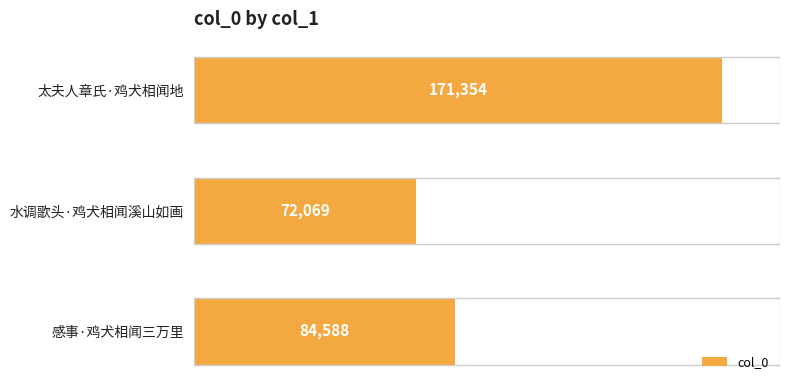

What is the difference between the maximum and minimum values?

99285